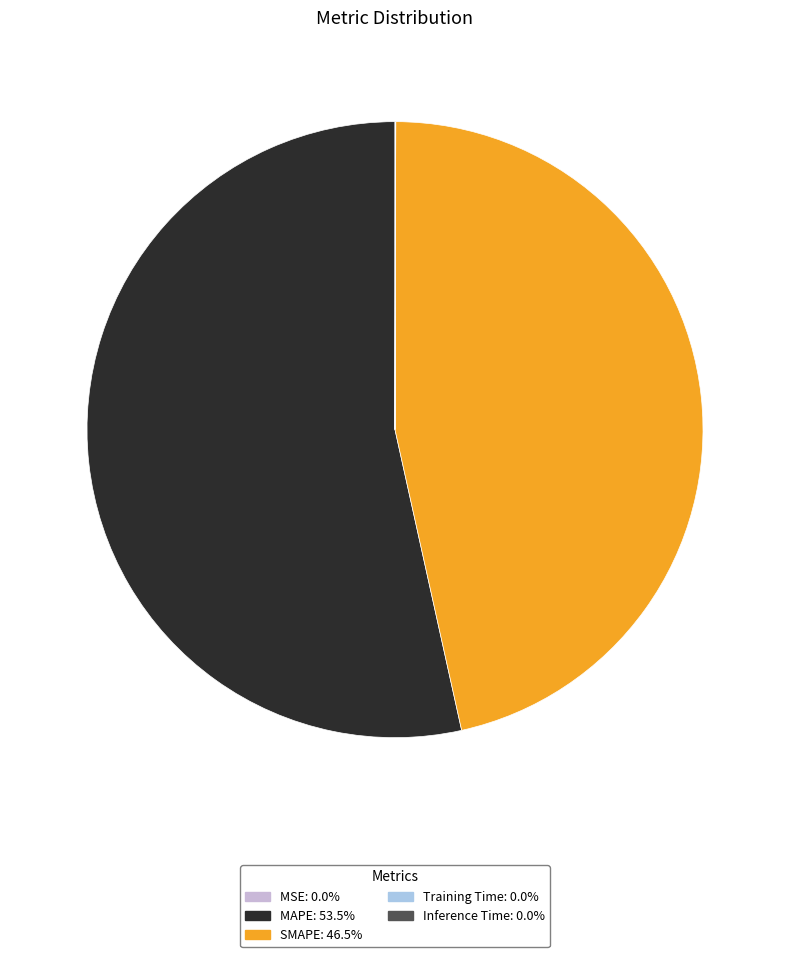

Does MAPE account for over 50% of the chart?

Yes